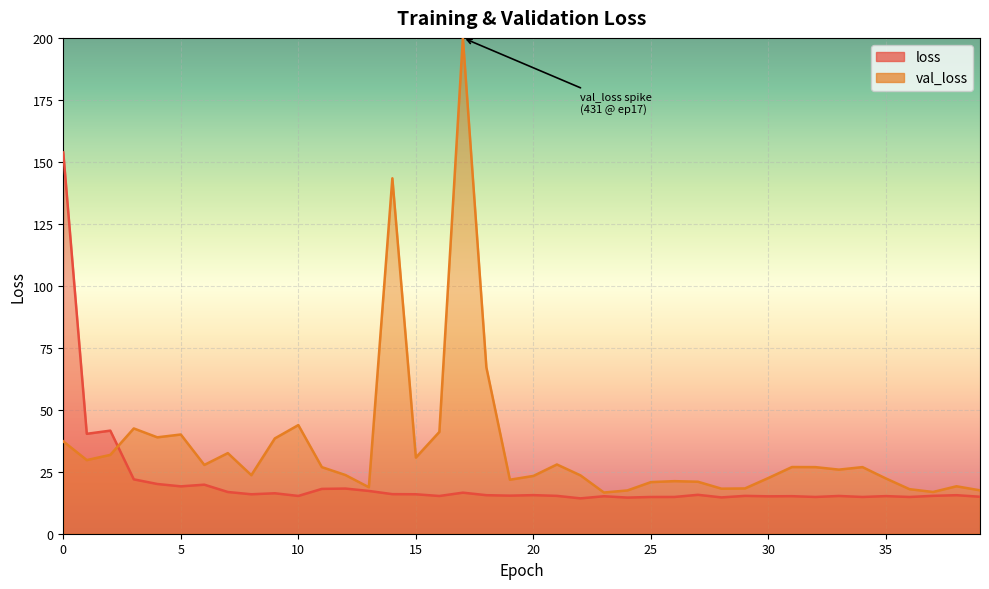

At which label is the value closest to 84?

2